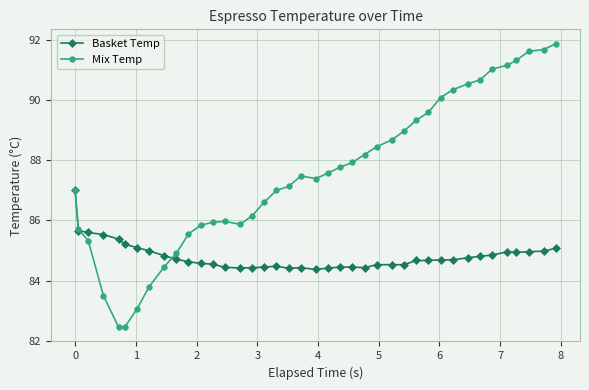

What is the value of the Basket Temp point at the 34th from the left?

84.8